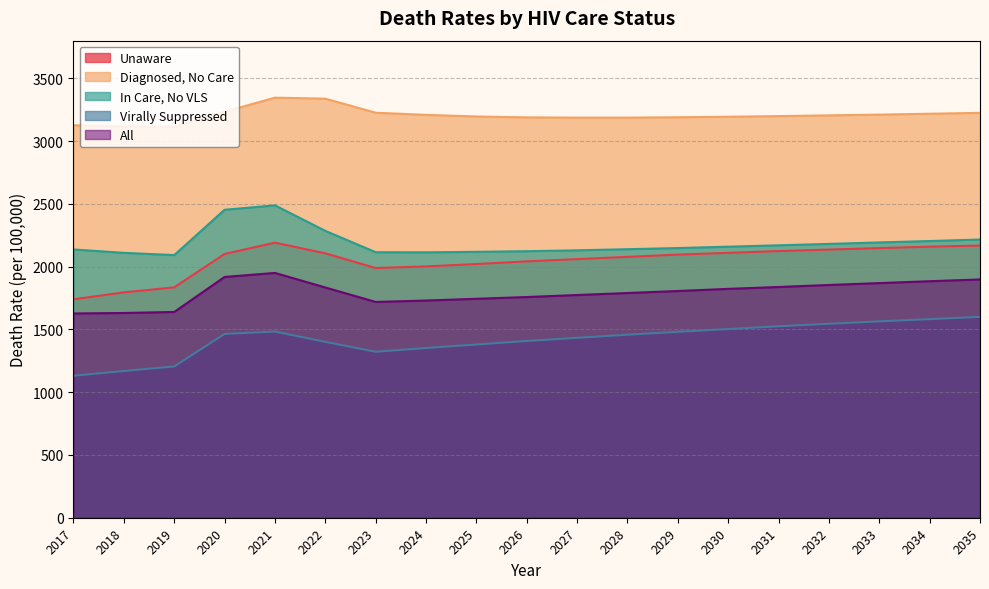

At which category does deathRateUnaware reach its first local valley?

2023